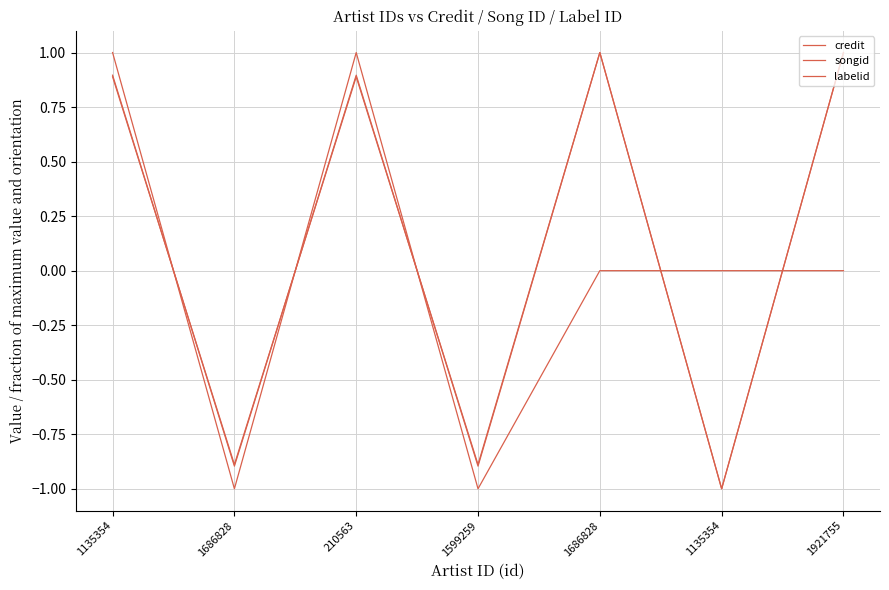

True or false: labelid has more than 0 interior local peaks.

True